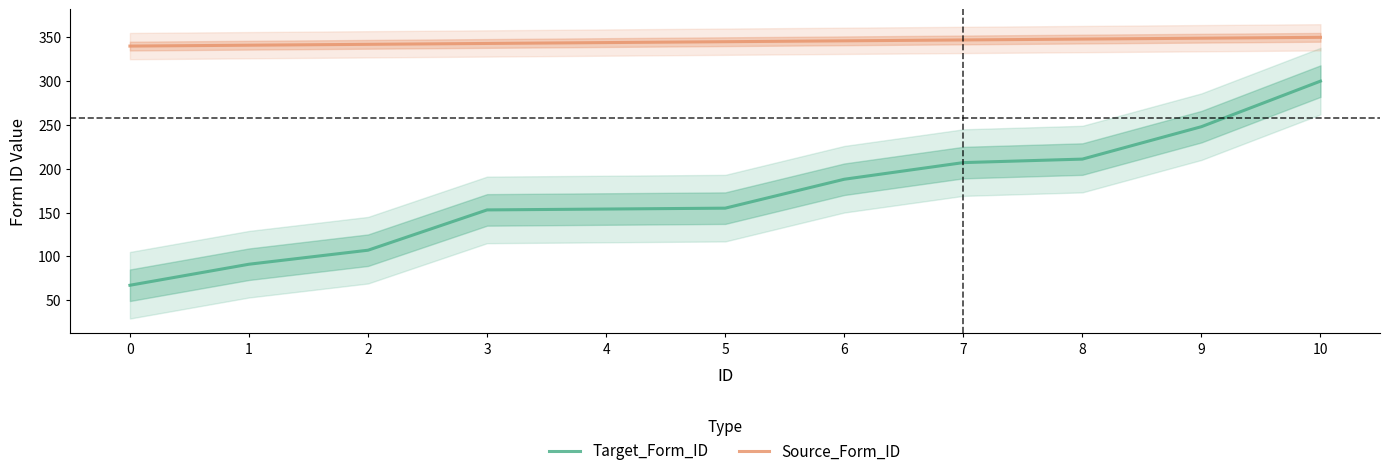

How many lines are shown in the chart?

2